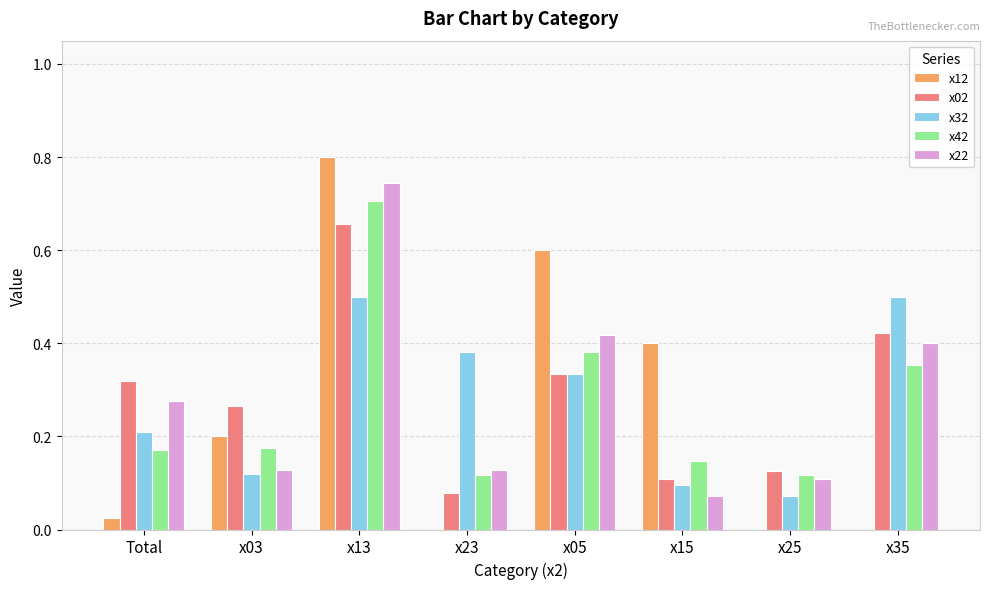

What is the total value across all series at x15?

0.8